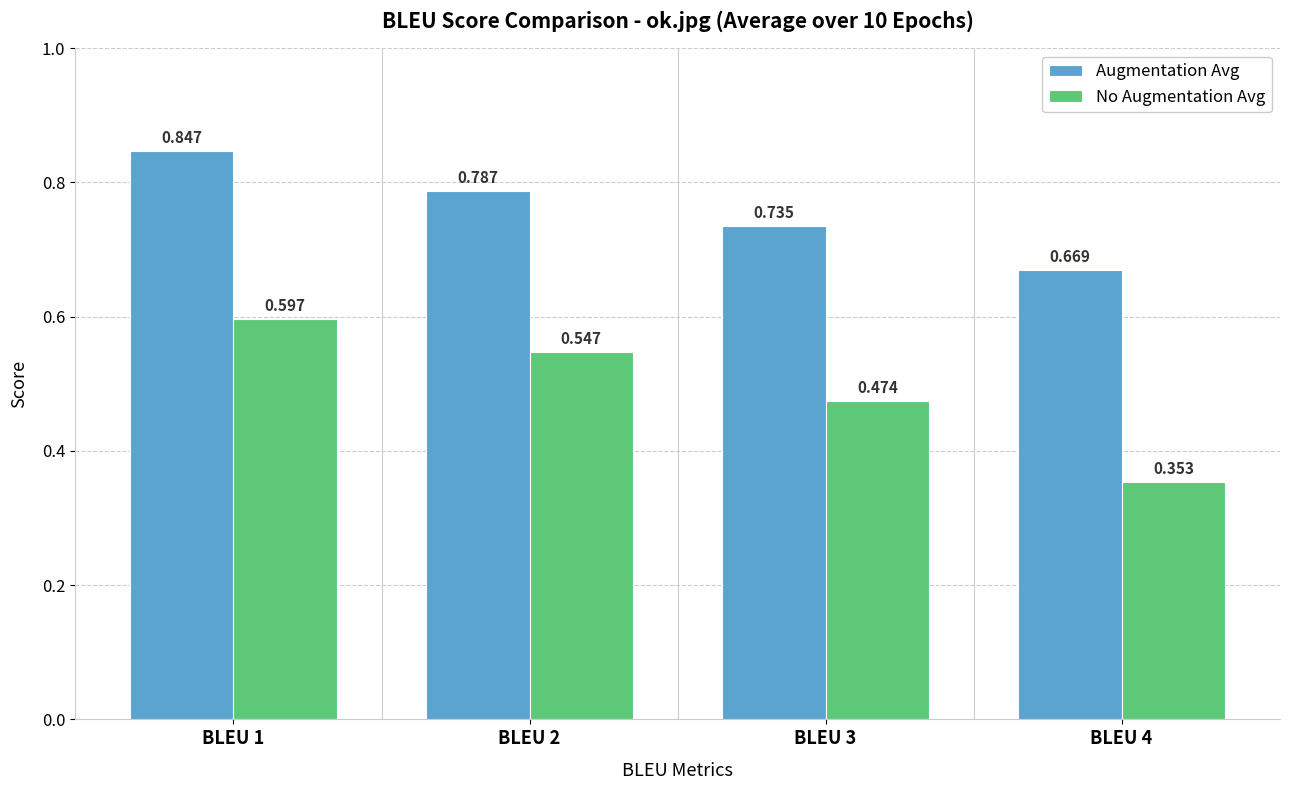

True or false: Augmentation Avg has a value of 1.4 at BLEU 1.

False